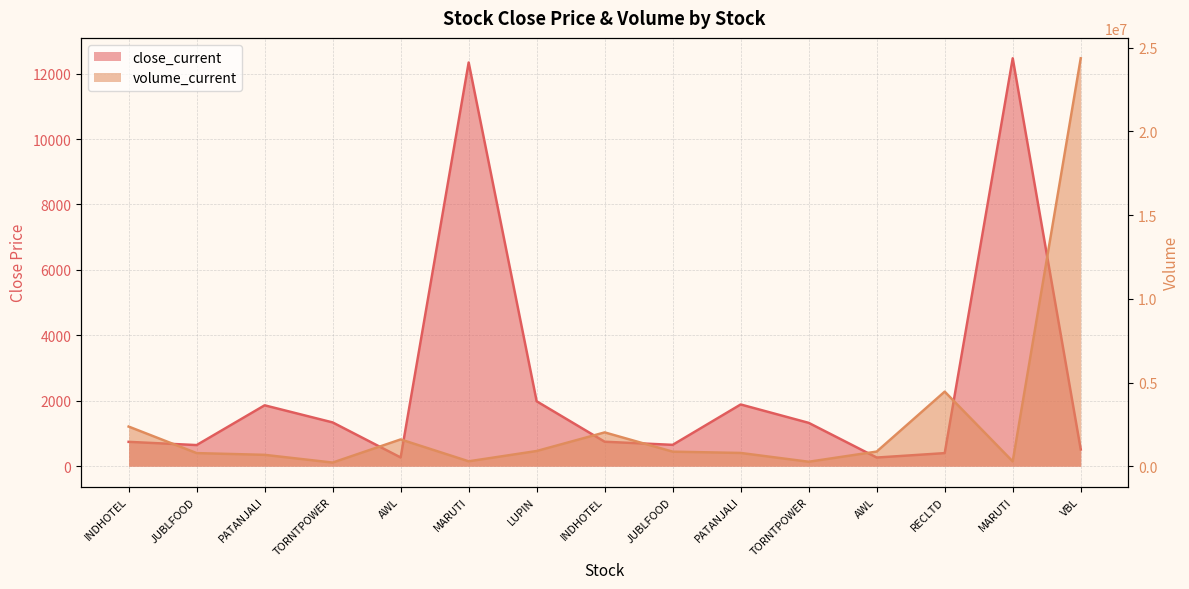

Which series has the widest spread of values?

volume_current